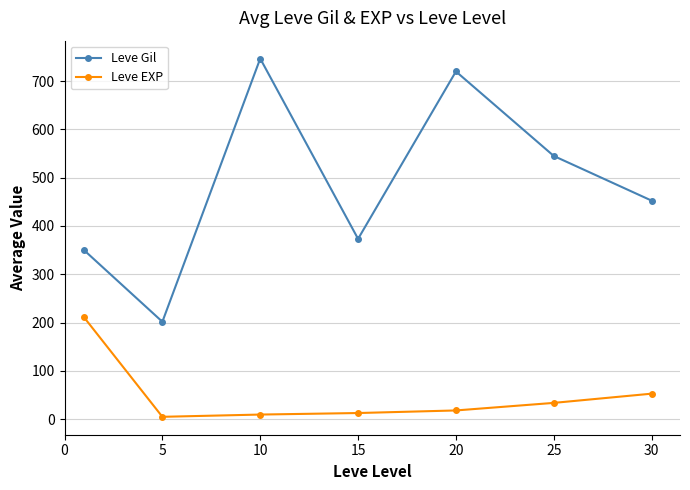

True or false: Leve EXP and Leve Gil intersect in this chart.

False